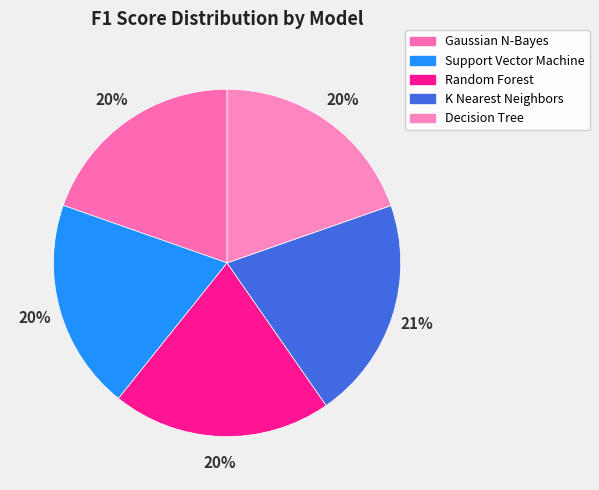

Which category has the smallest portion of the pie?

Gaussian N-Bayes